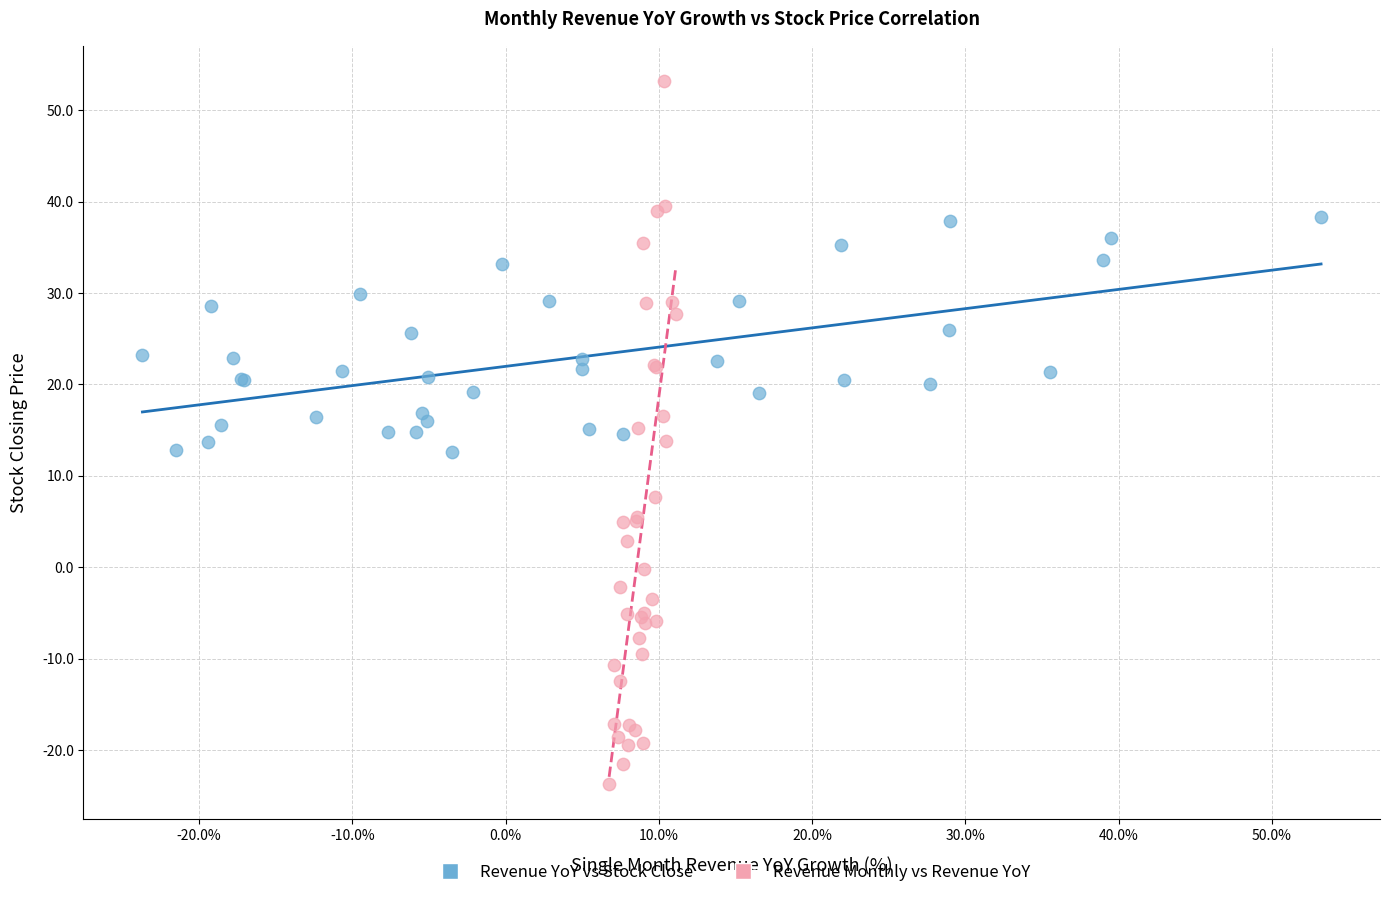

Which series has the widest spread of Y values?

Revenue Monthly vs Revenue YoY